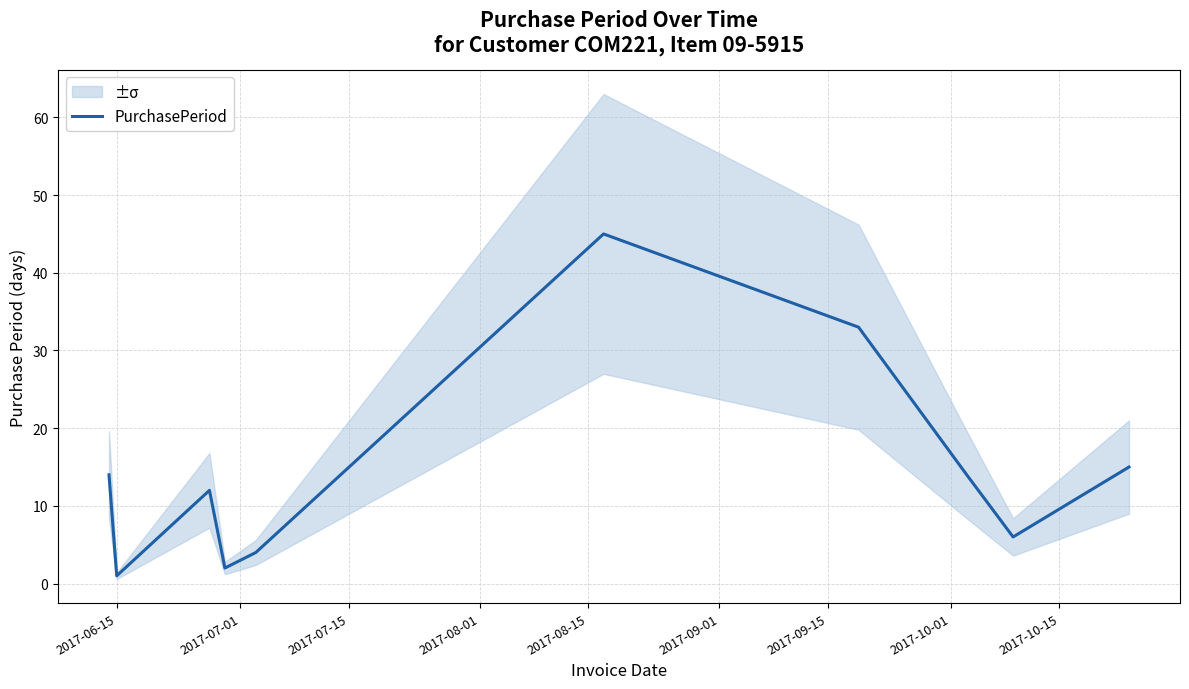

What is the average value?

15